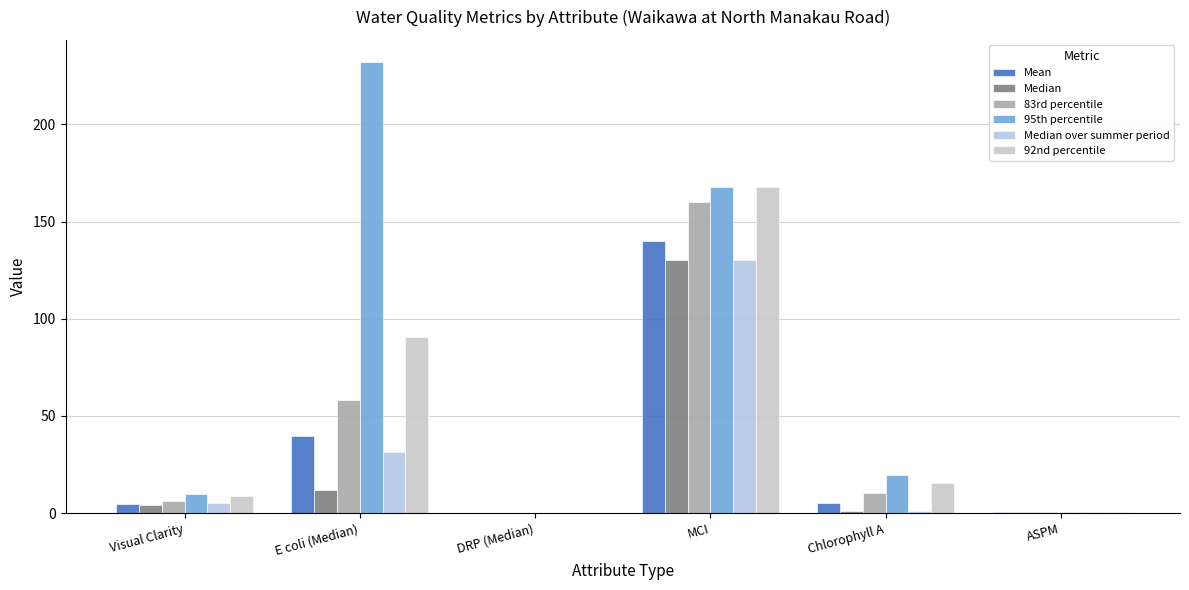

At which label is 95th percentile closest to 115?

MCI